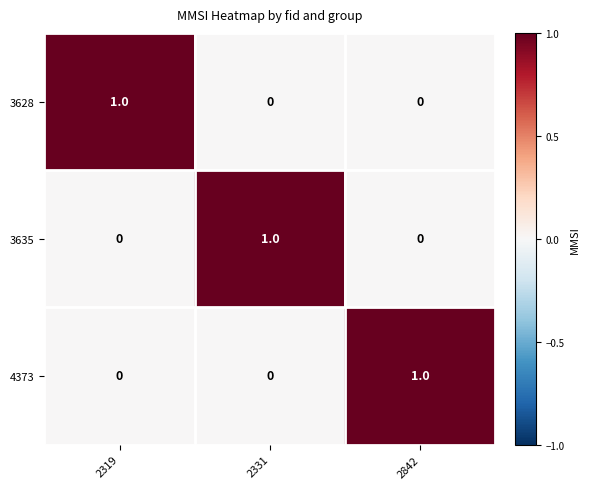

At how many categories does at least one series exceed 0?

3